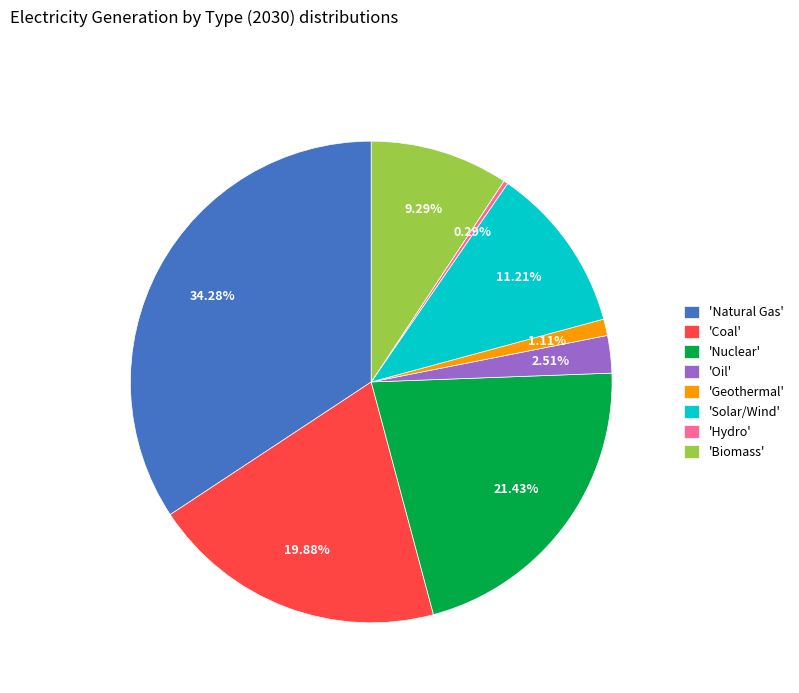

Rank the categories by value from highest to lowest.

'Natural Gas', 'Nuclear', 'Coal', 'Solar/Wind', 'Biomass', 'Oil', 'Geothermal', 'Hydro'